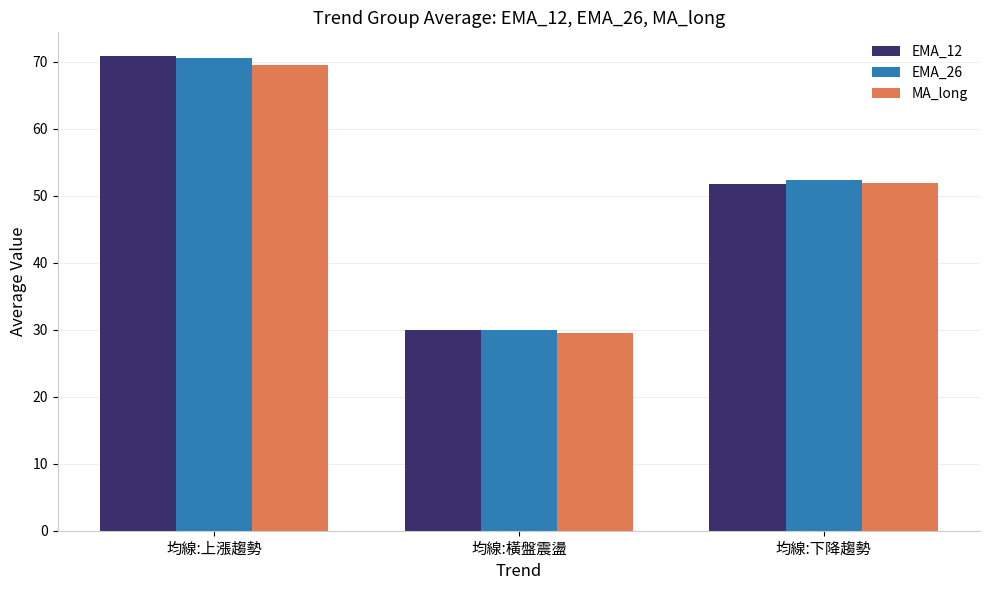

What is the label of the 1st bar from the right?

均線:下降趨勢